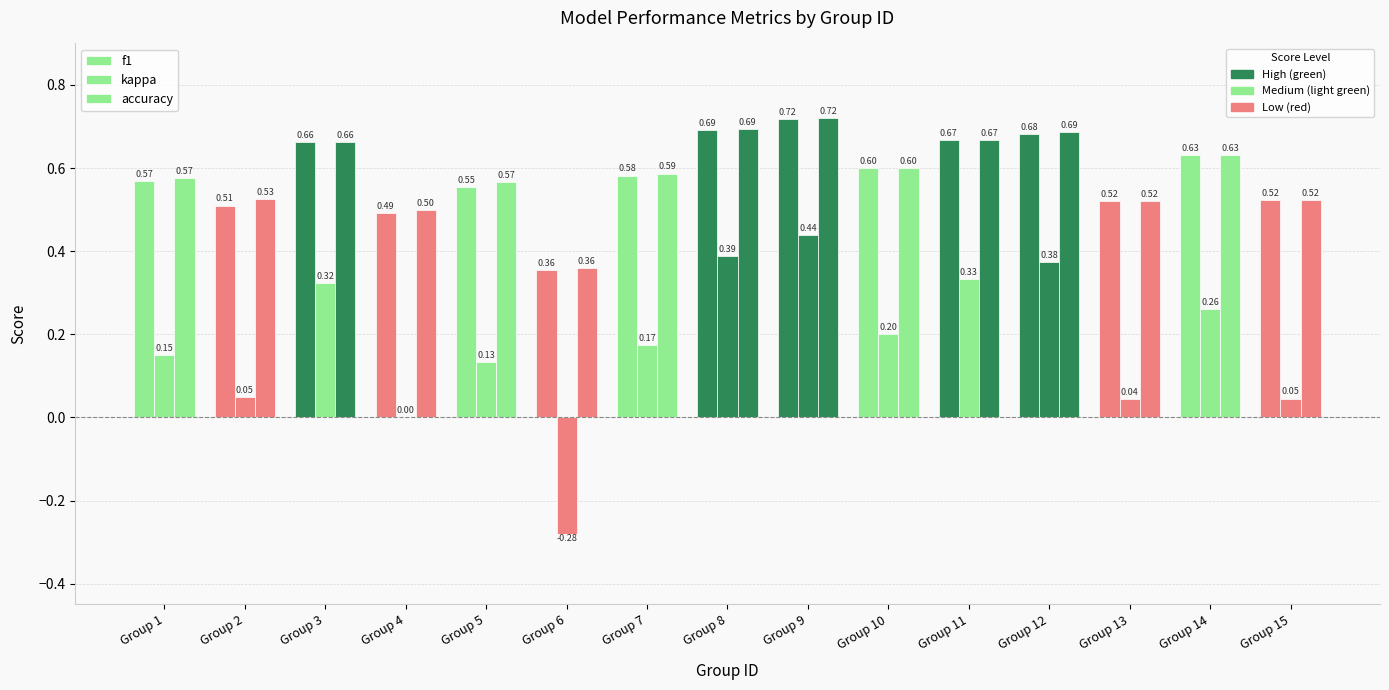

What is the spread (max minus min) of values at Group 13?

0.5